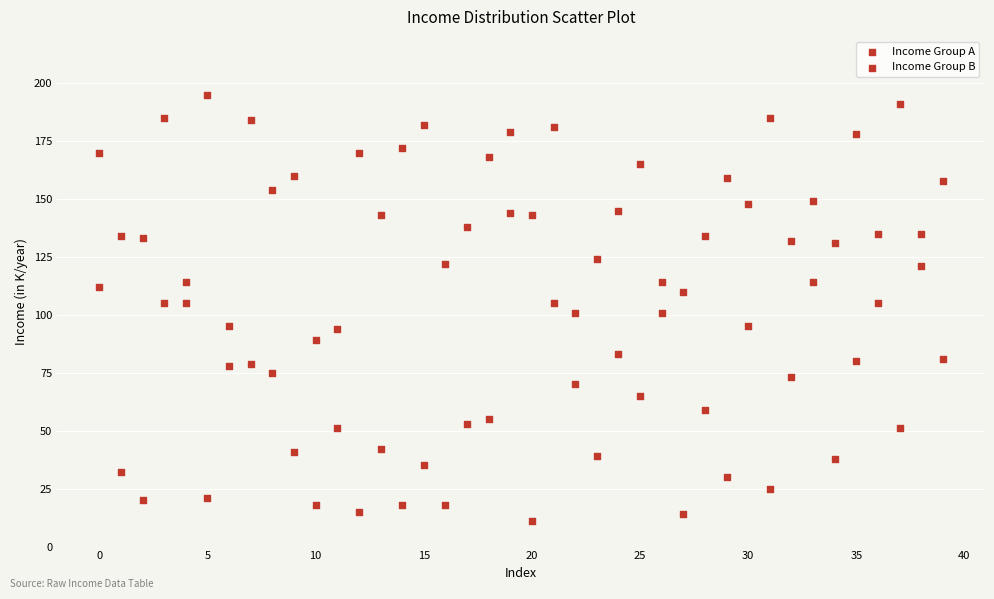

Count the number of points in this scatter plot.

80